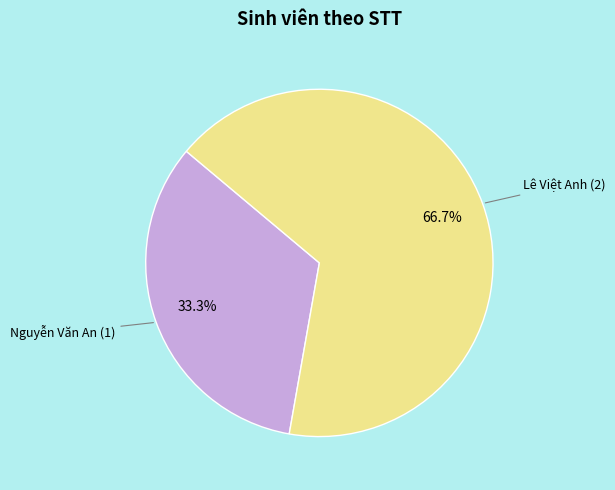

Is there a majority slice in this chart?

Yes